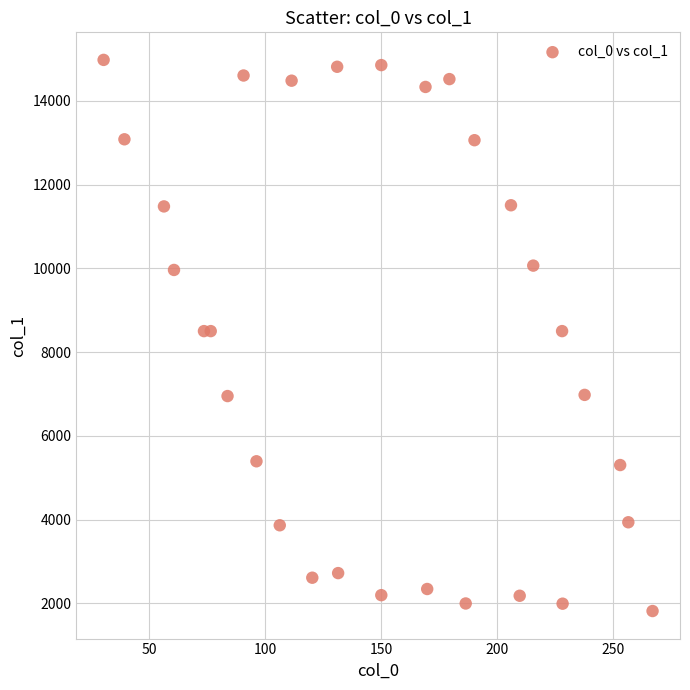

What is the range of X values (max minus min)?

236.5